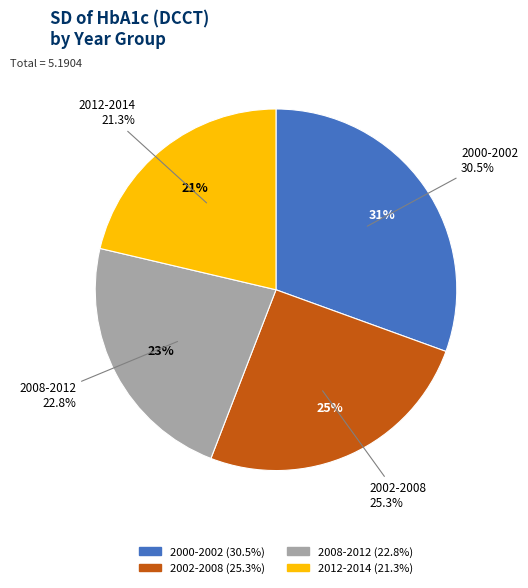

How many segments does this pie chart have?

4